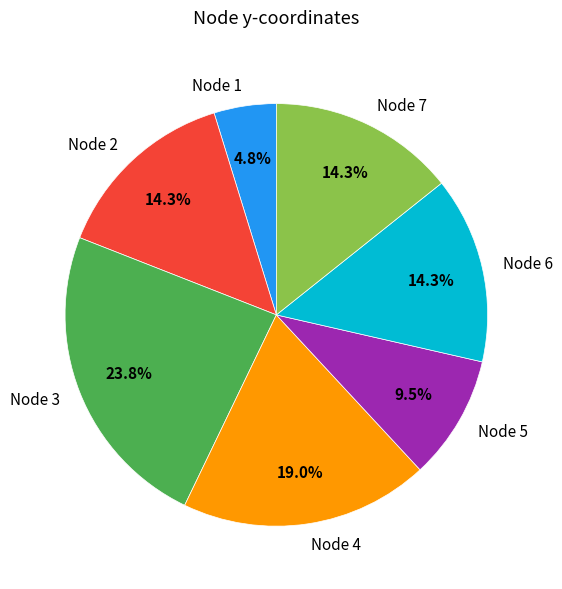

How many slices are in this pie chart?

7